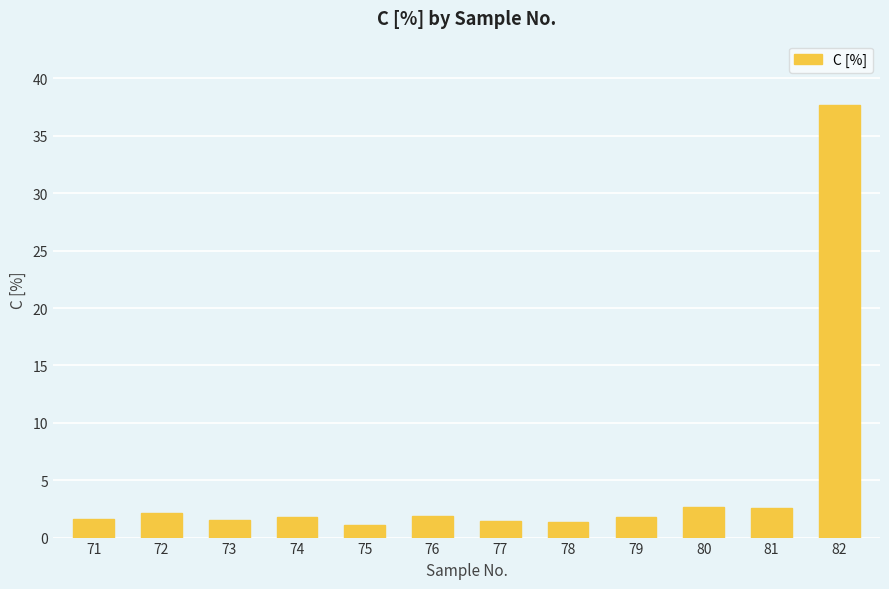

The chart shows a value of 1.4 at 77. True or false?

True